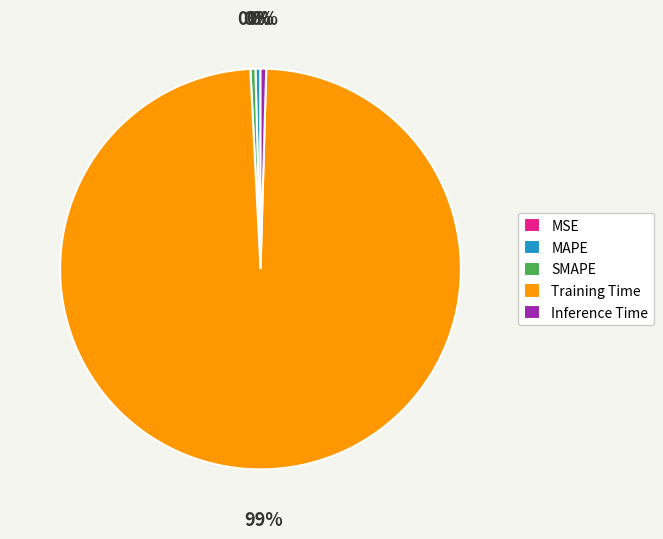

Is it true that MAPE is 0% of the pie?

True